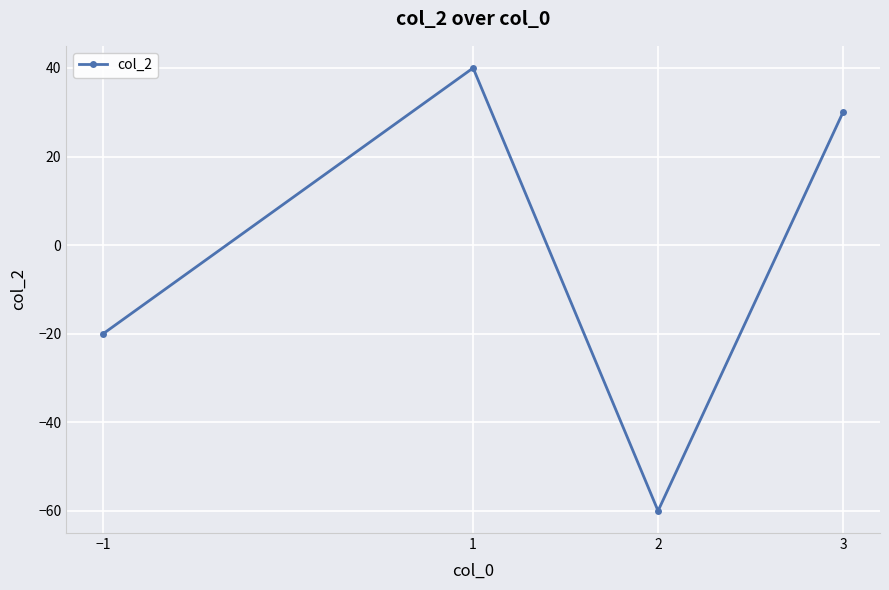

Is it true that the value at 1 is 8?

False